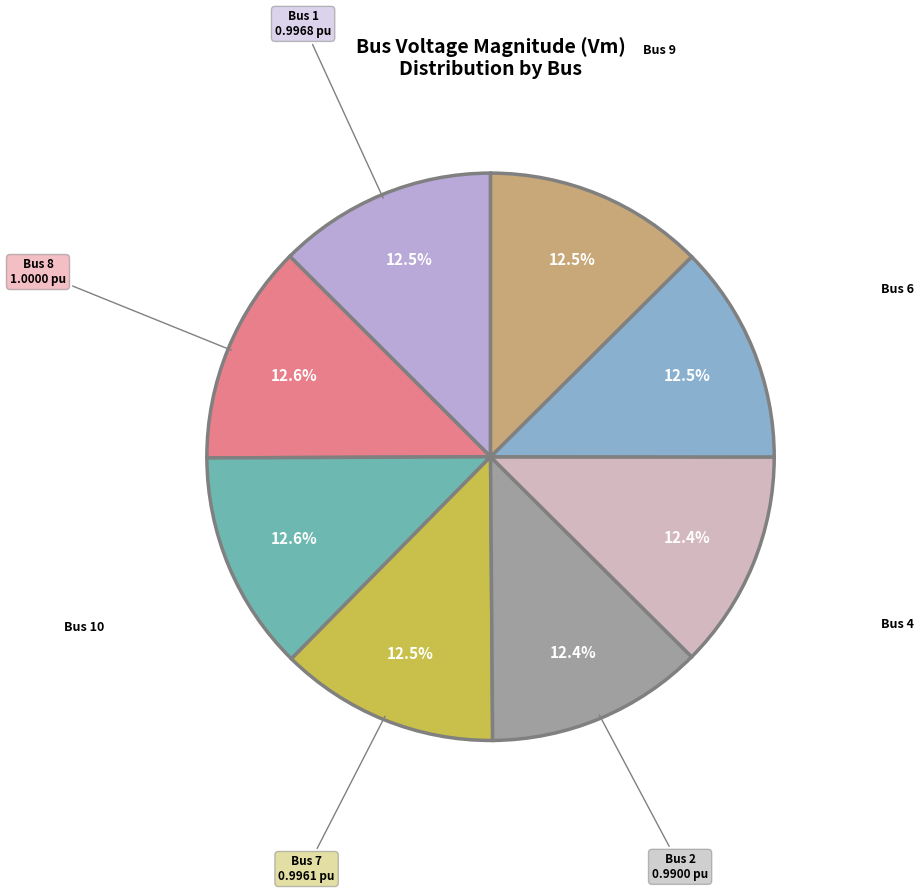

Is there a majority slice in this chart?

No